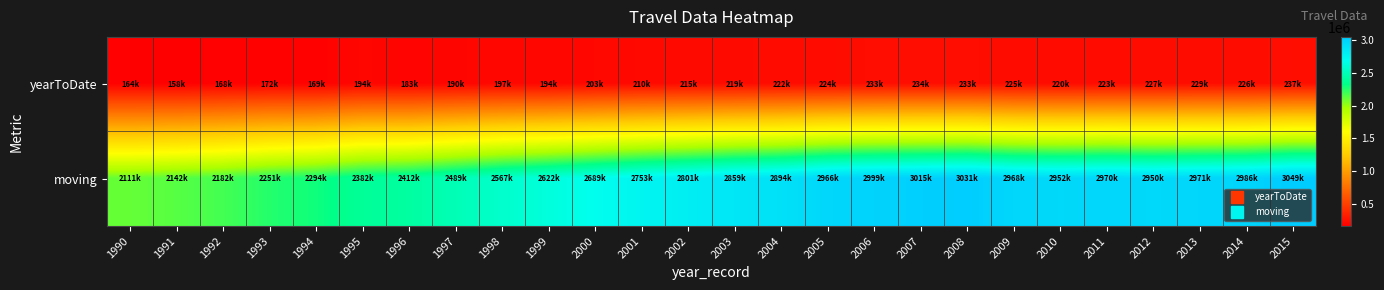

What is the greatest value displayed?

3049203